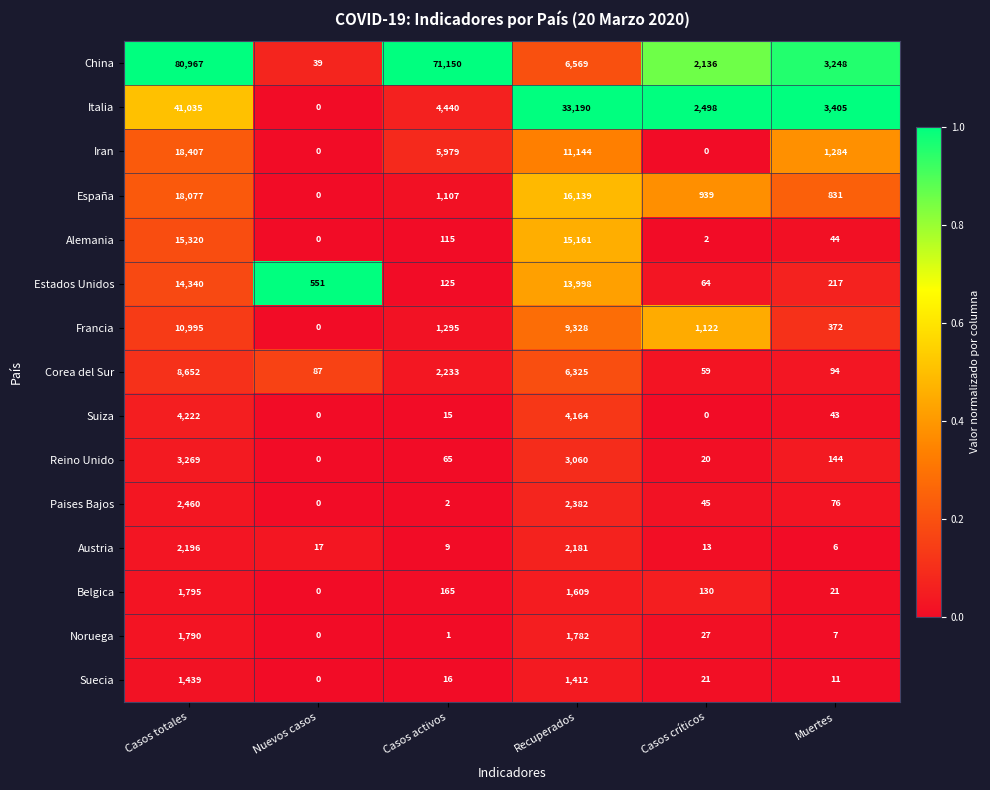

Which label corresponds to the largest value in the chart?

Casos totales